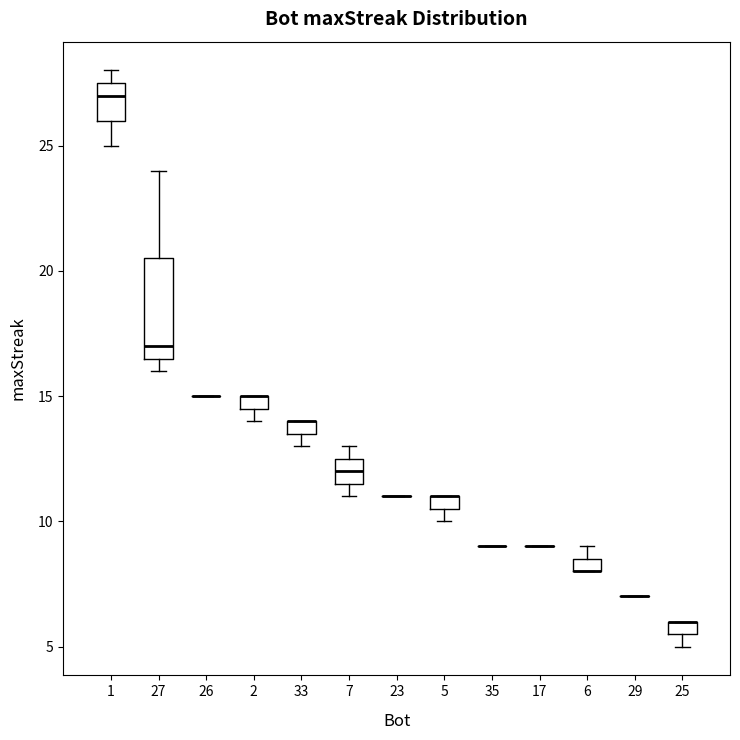

Where is the upper edge of the box at x = 25 on the y-axis? The values are not printed on the chart, so give them approximately, as read against the axis.

6.0